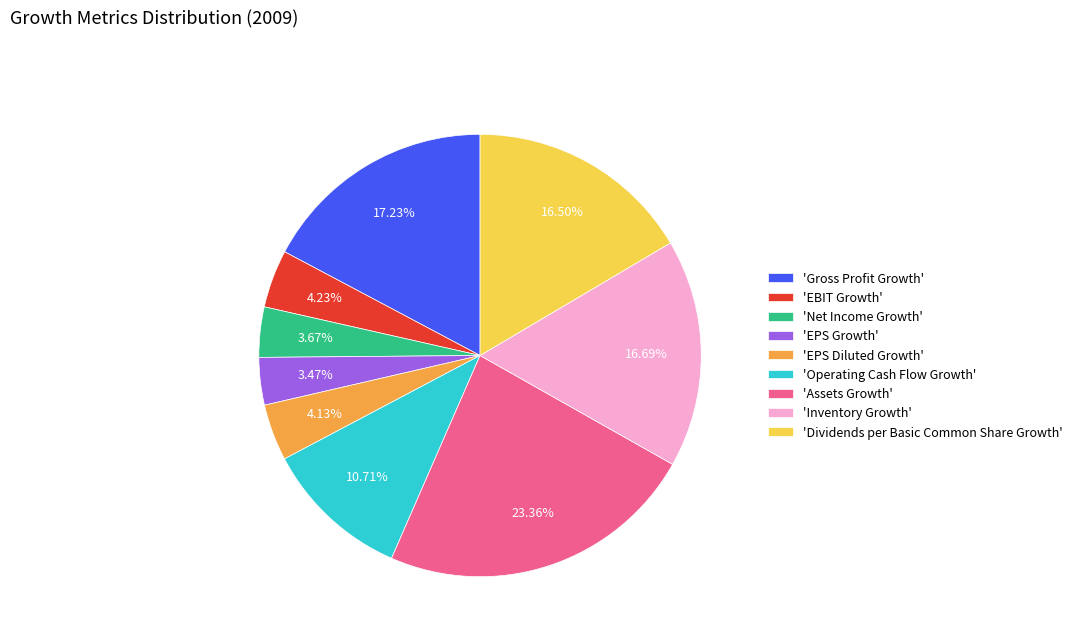

How many slices are in this pie chart?

9